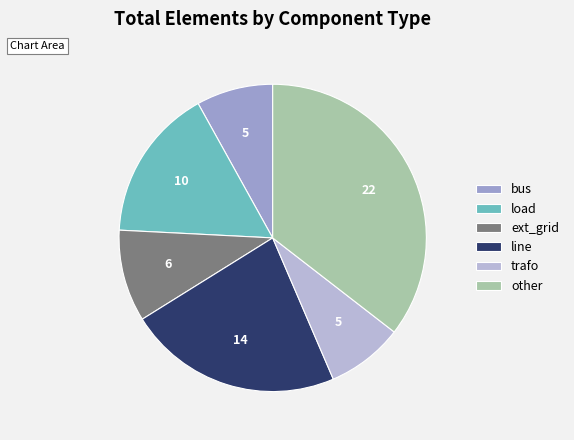

The load slice represents 16% of the pie. True or false?

True